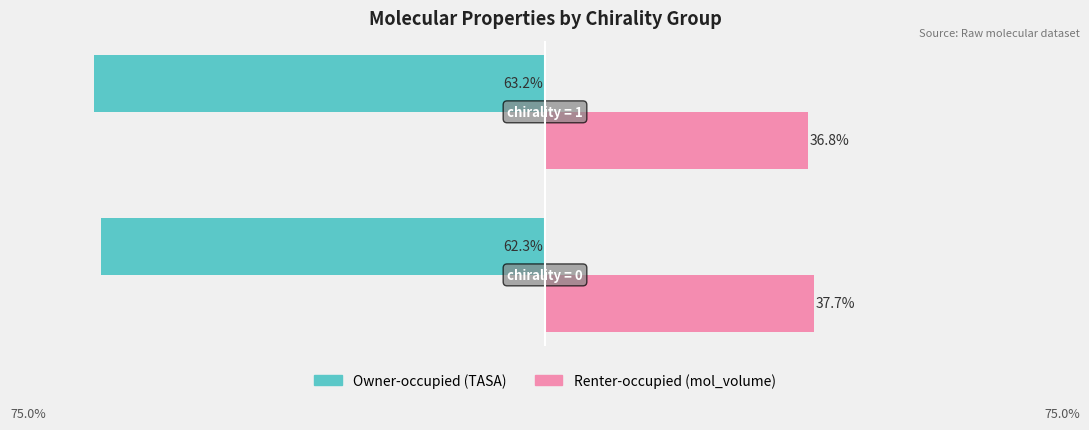

Count the number of data series in this chart.

2